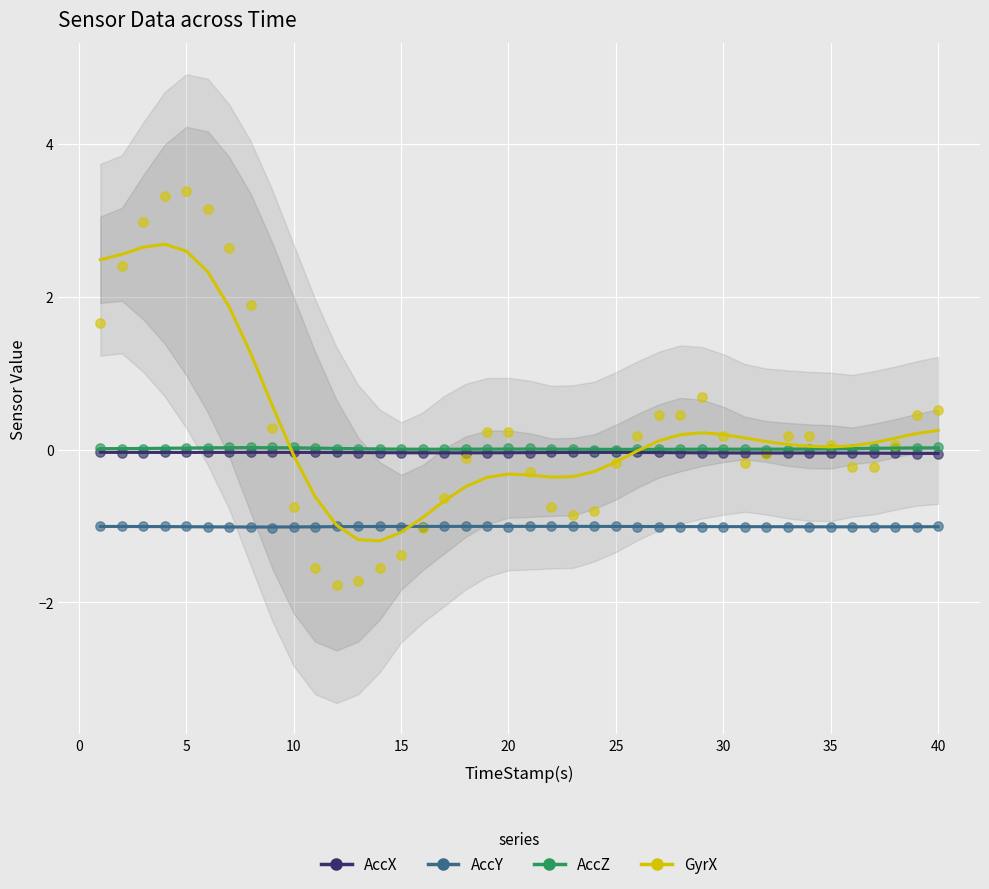

Which series has the widest spread of Y values?

GyrX